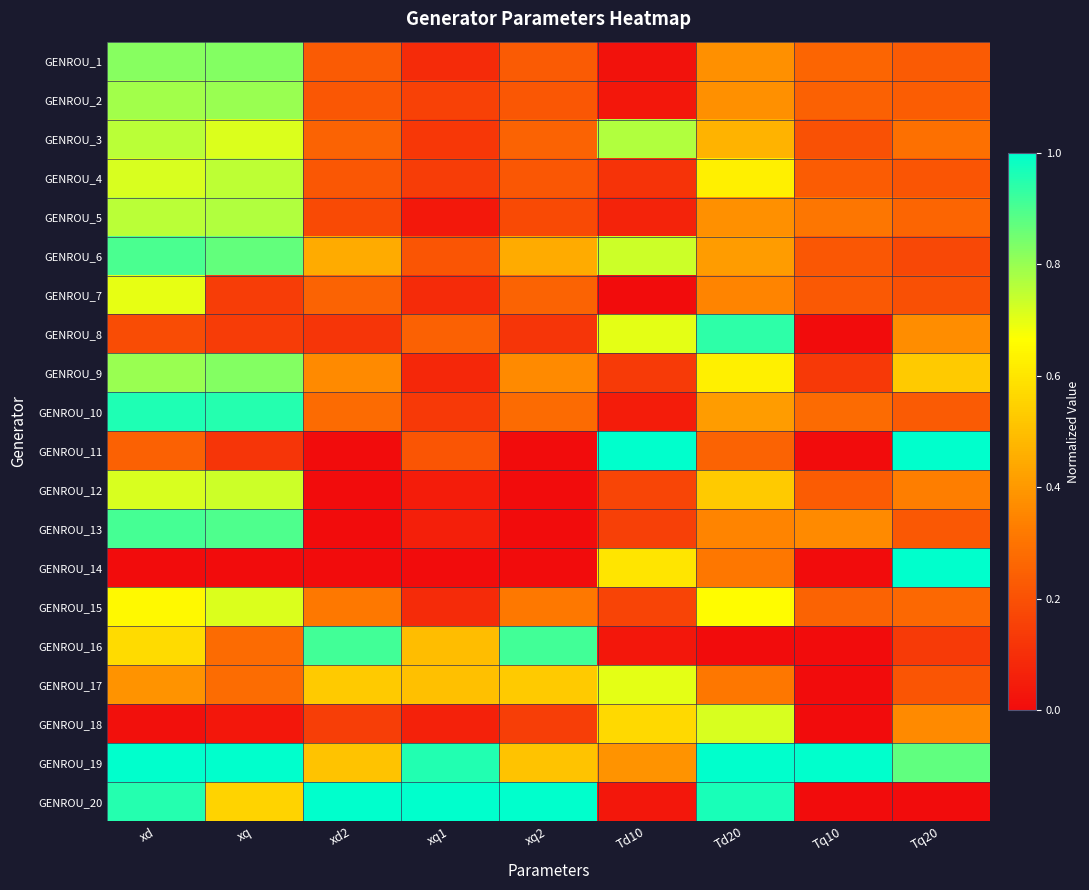

At how many categories does at least one series exceed 0?

9